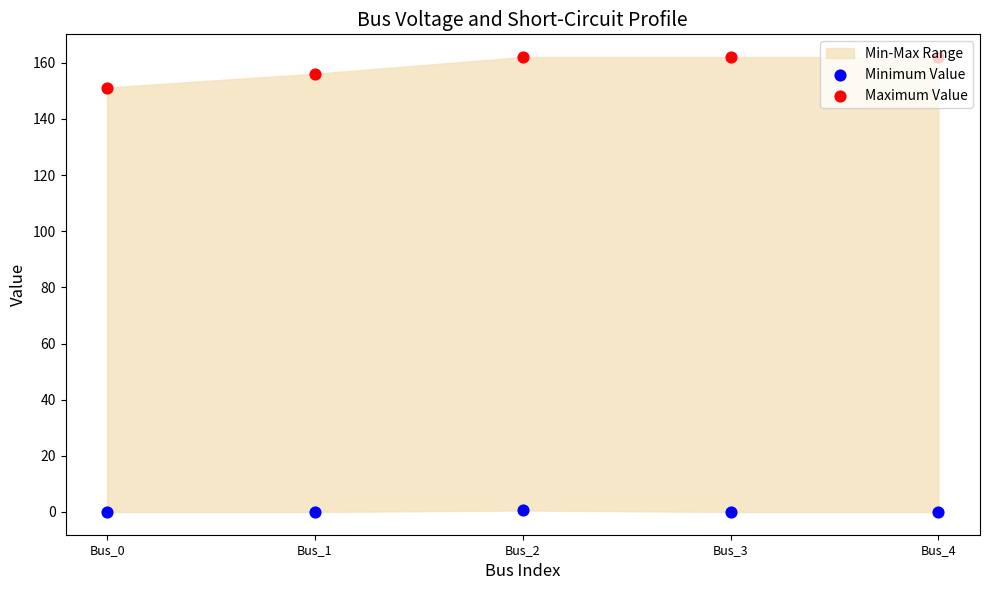

What is the total value across all series at Bus_3?

162.1